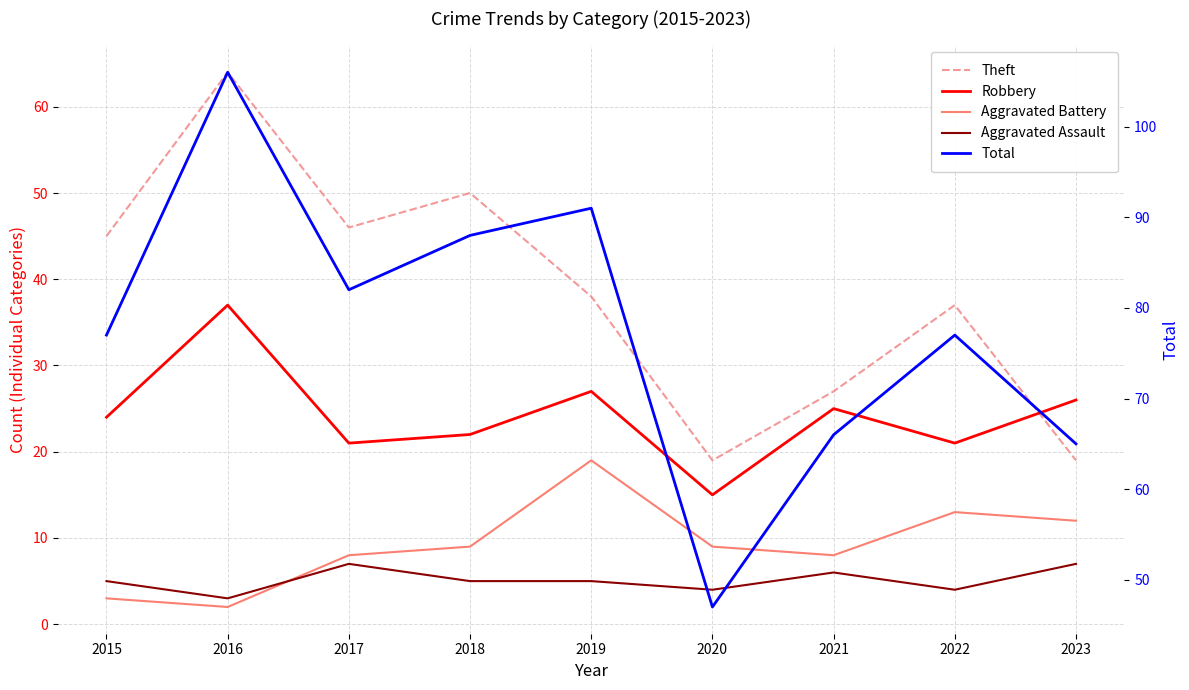

What is the average value of the Aggravated Assault series?

5